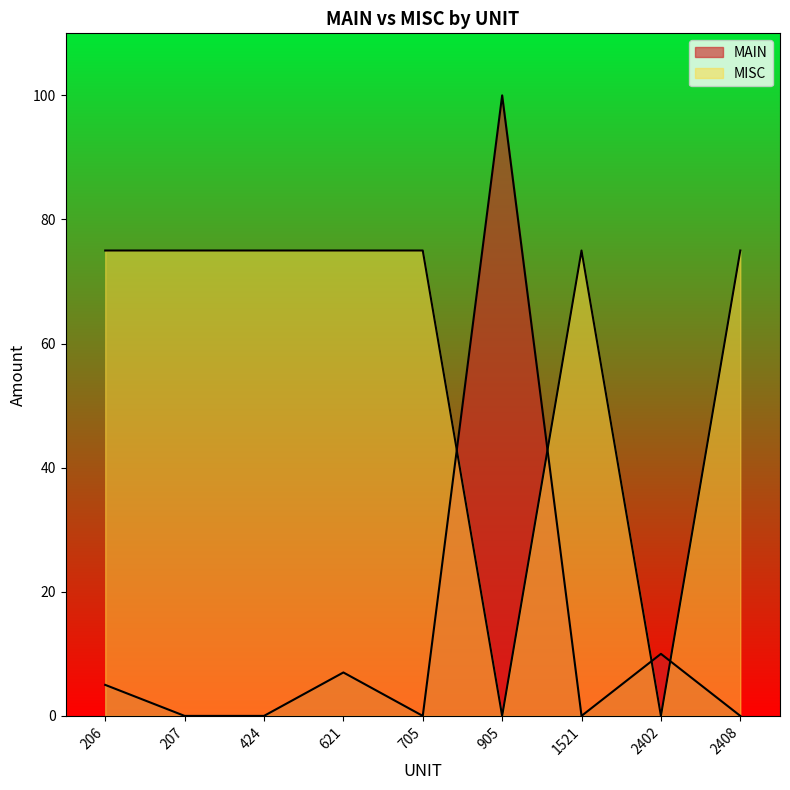

How many distinct data groups are displayed?

2